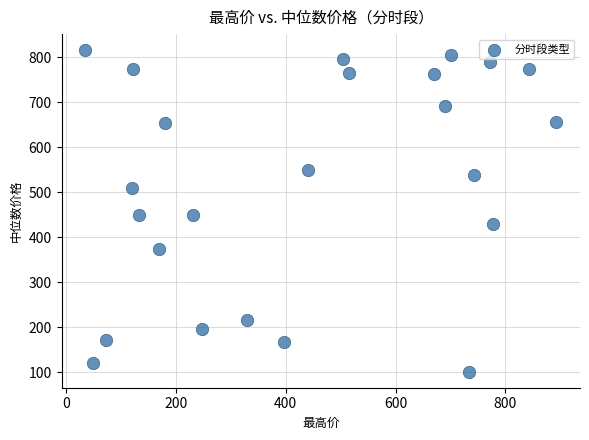

What is the range of Y values (max minus min)?

714.5